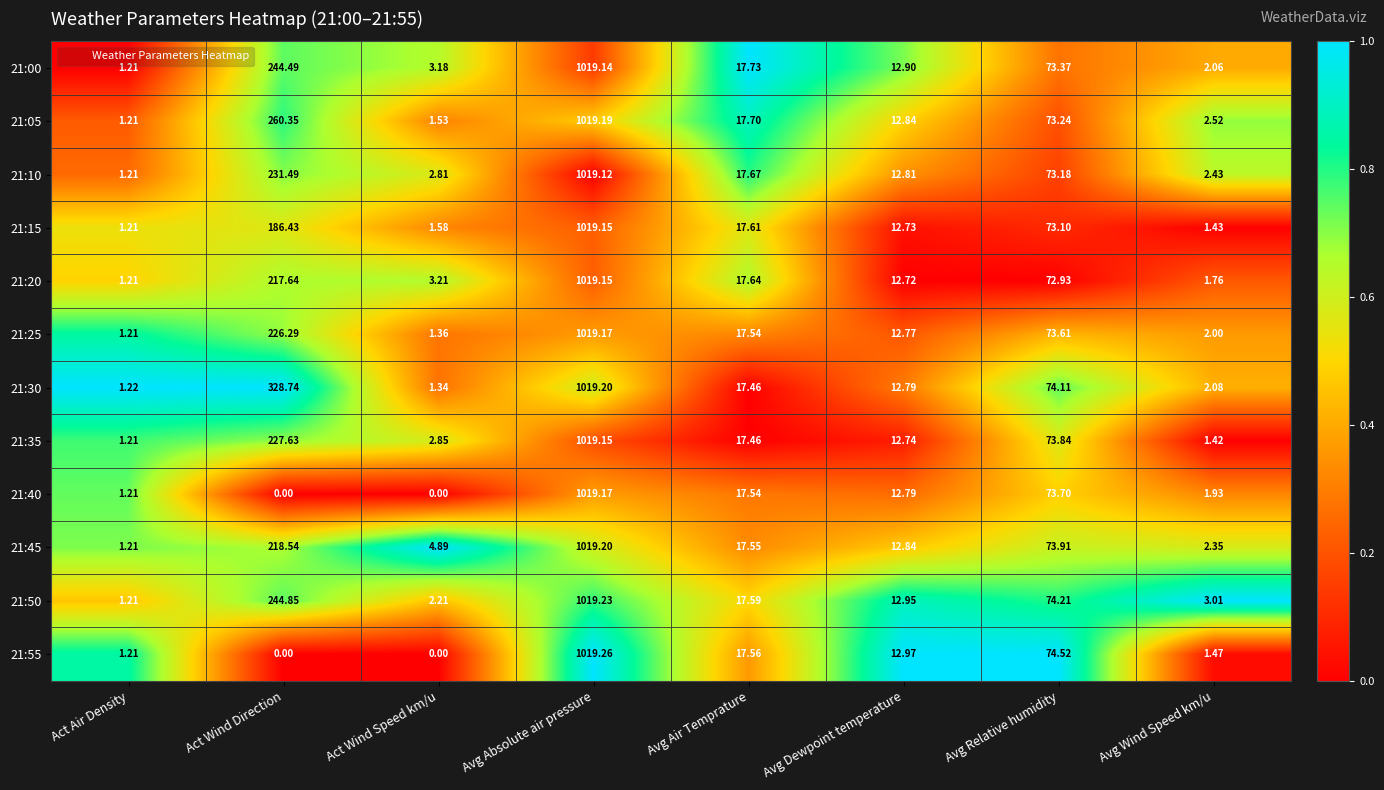

How many distinct data groups are displayed?

12